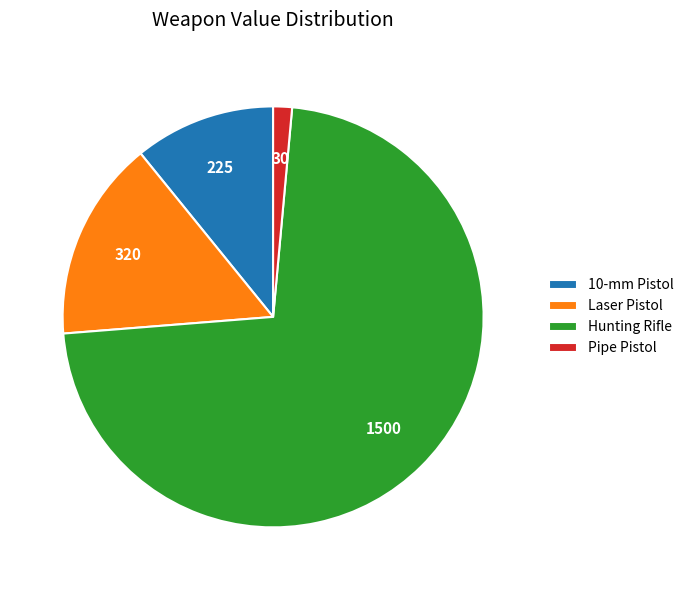

Is there any slice that represents more than half of the pie?

Yes